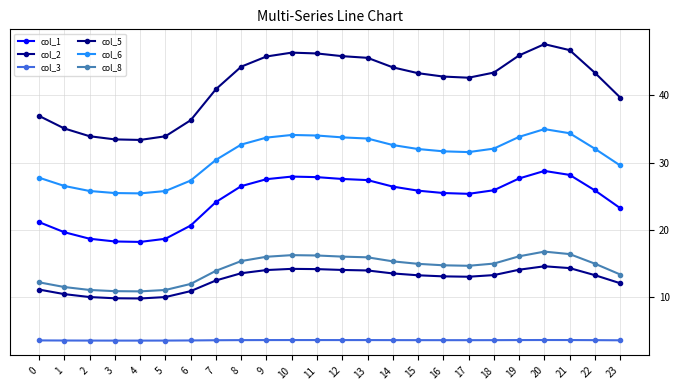

What is the spread (max minus min) of values at 2?

30.5